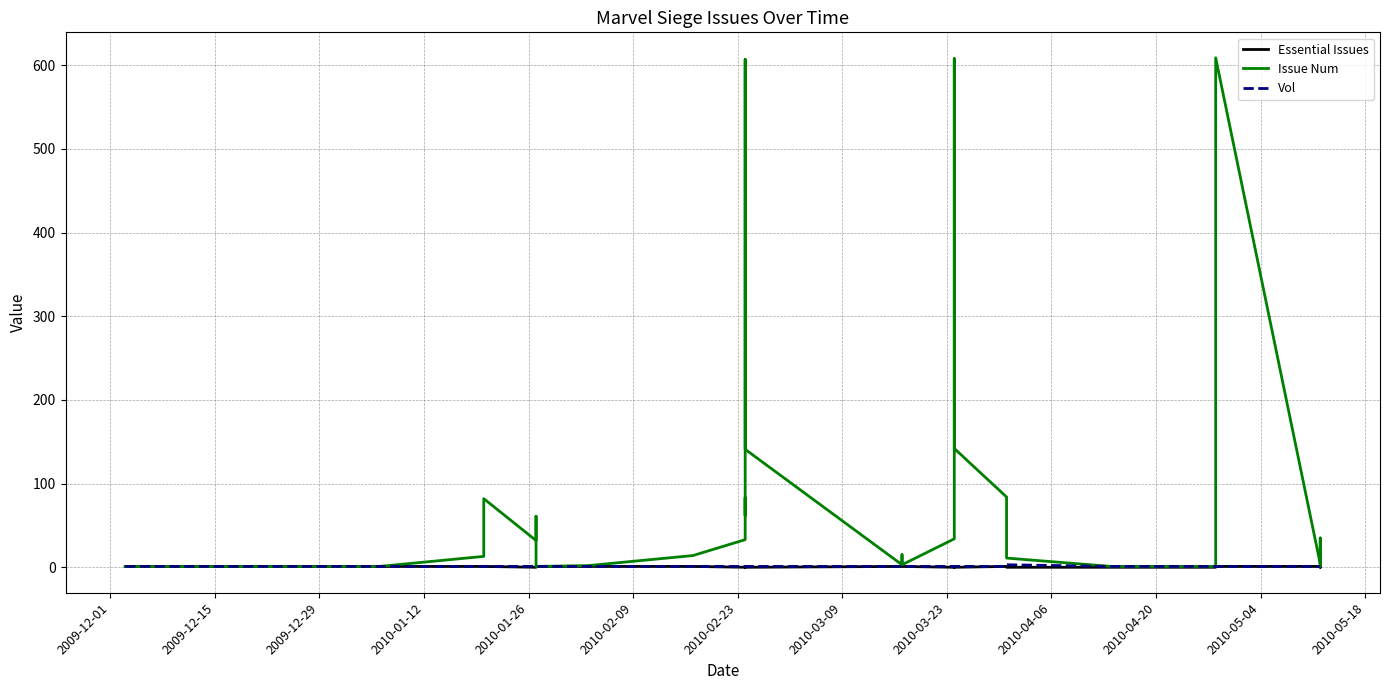

What are all the series names shown in the legend?

Essential Issues, Issue Num, Vol